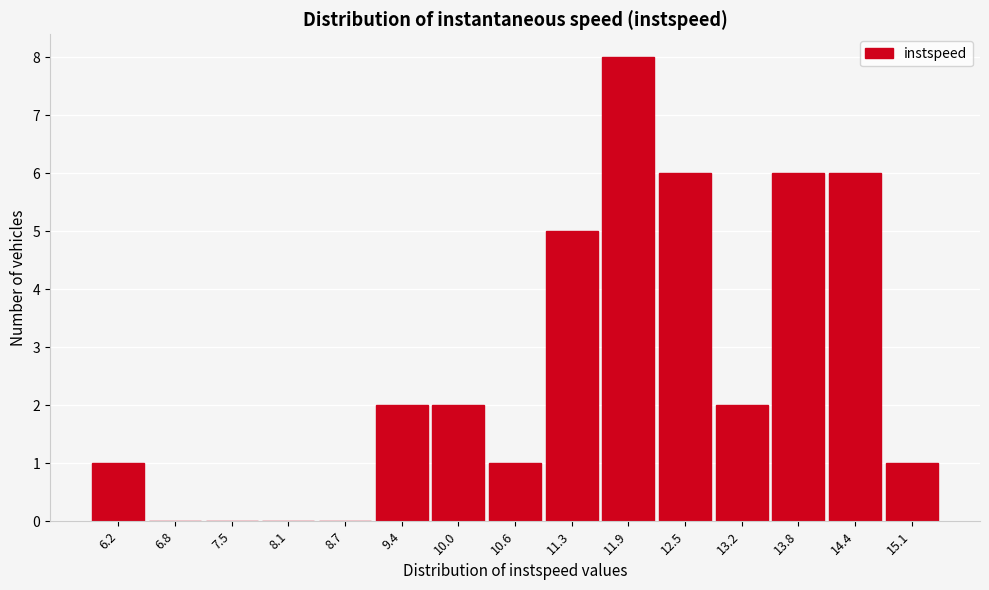

Which range on the x-axis has the tallest bar?

11.6 to 12.2